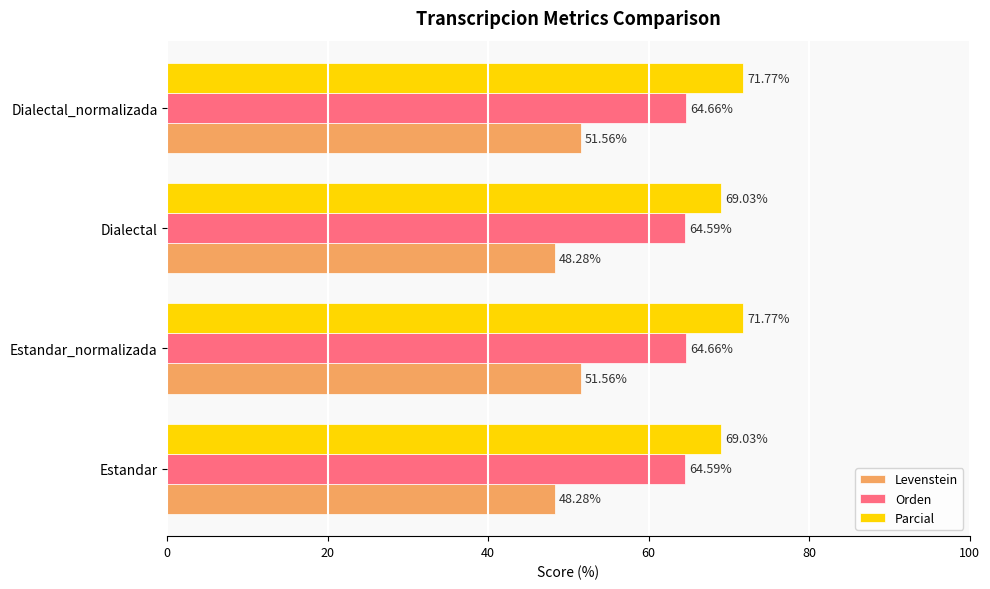

What is the total value across all series at Estandar_normalizada?

188.0